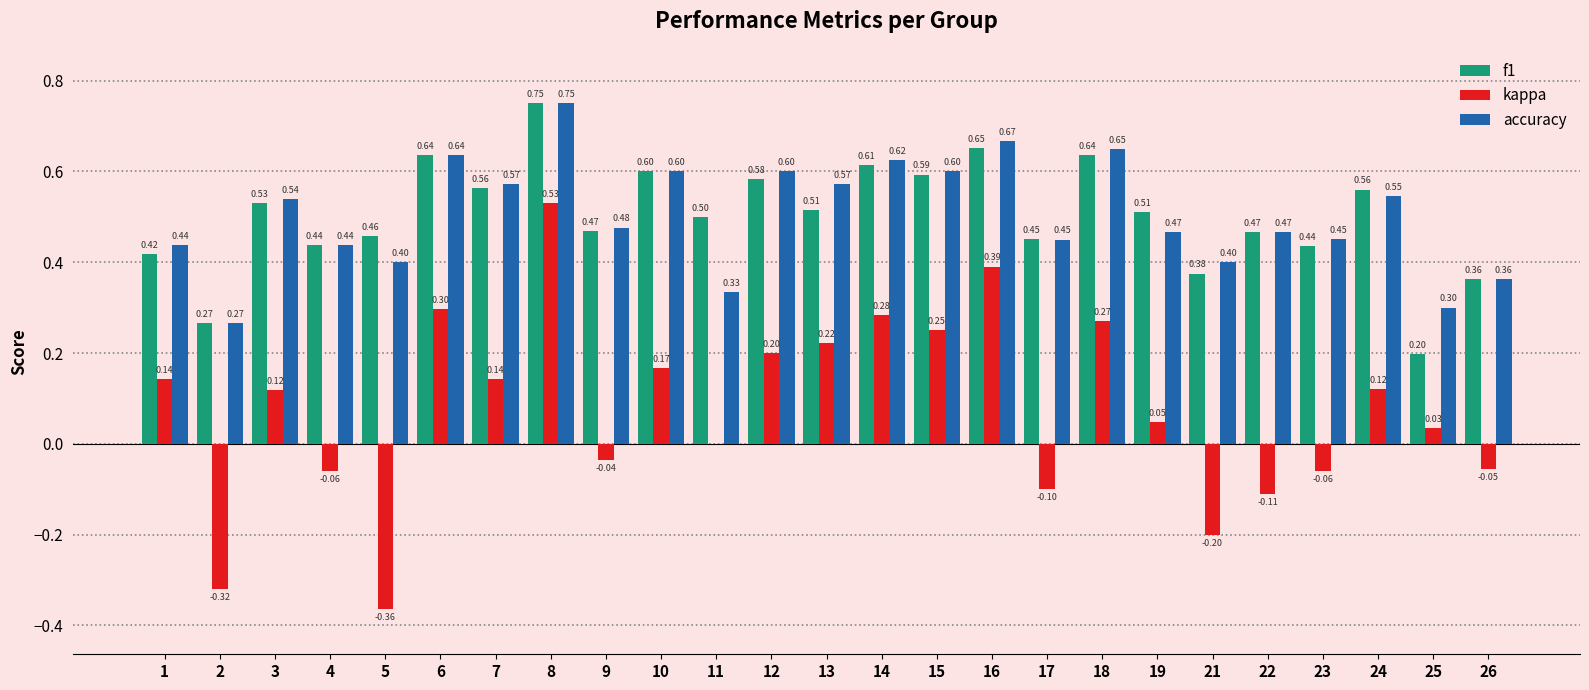

Between 1 and 2, which series saw the biggest shift?

kappa